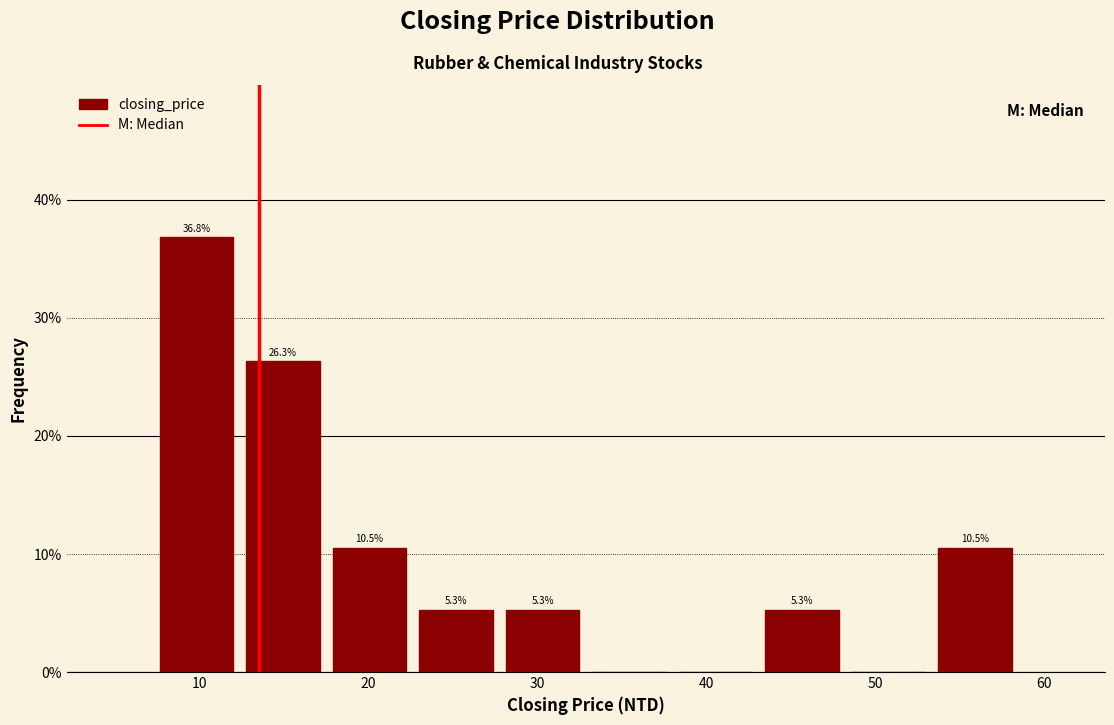

Over which range of the x-axis is the bar tallest?

7 to 12